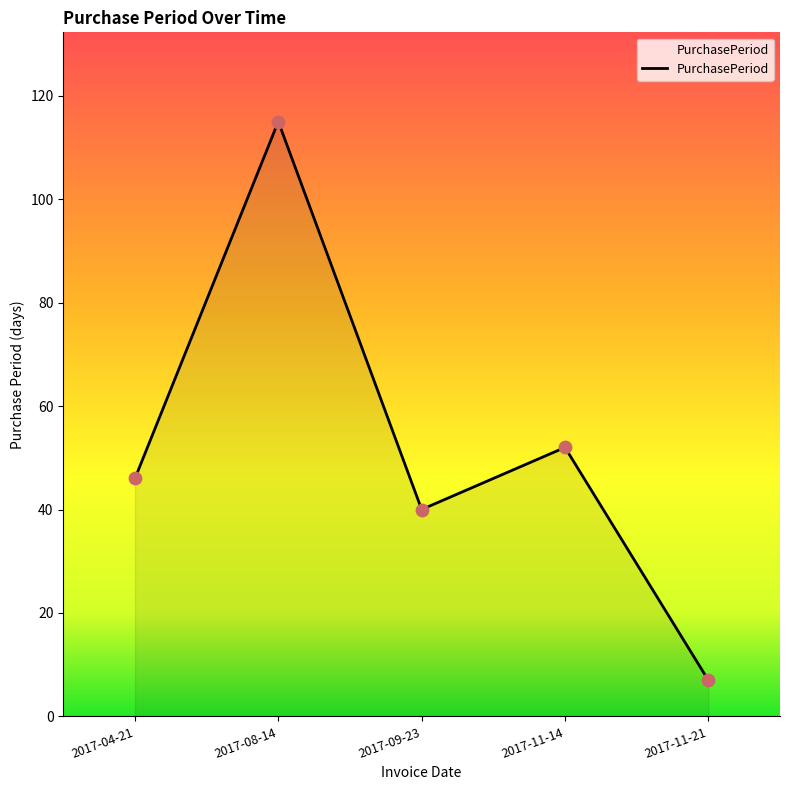

What is the change in value from 2017-04-21 to 2017-08-14?

+69